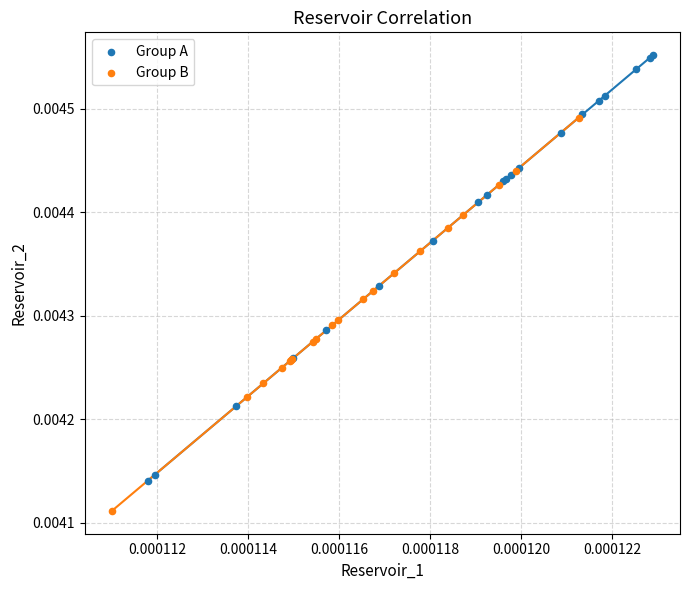

Which series reaches the maximum Y coordinate?

Group A